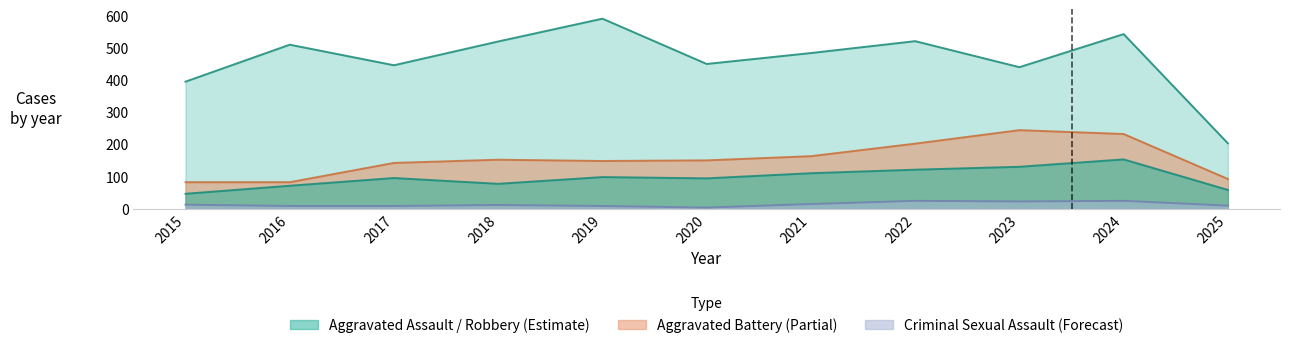

Is it true that Aggravated Assault equals 75 at 2024?

False